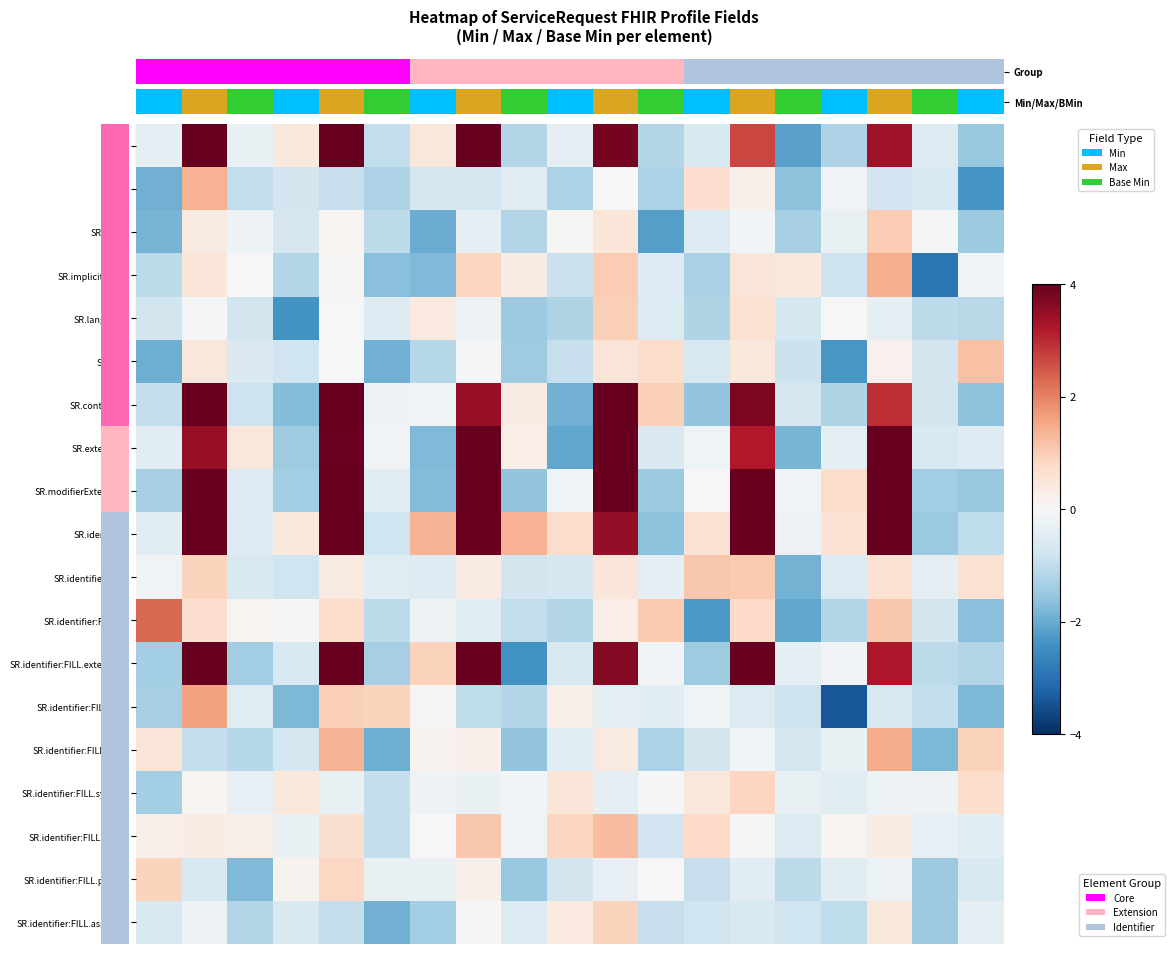

Reading left to right, what are all the values shown in this chart?

SR: -0.4	4.1	-0.3	0.4	4.0	-1.0	0.5	4.8	-1.2	-0.4	3.8	-1.2	-0.6	2.7	-2.2	-1.2	3.4	-0.5	-1.5
SR.id: -1.9	1.4	-1.0	-0.7	-0.9	-1.2	-0.7	-0.7	-0.5	-1.3	-0.0	-1.3	0.7	0.2	-1.6	-0.1	-0.8	-0.6	-2.4
SR.meta: -1.9	0.4	-0.2	-0.7	0.1	-1.0	-2.0	-0.4	-1.2	0.1	0.5	-2.2	-0.5	-0.1	-1.3	-0.3	1.0	-0.0	-1.5
SR.implicitRules: -1.0	0.5	-0.0	-1.2	0.1	-1.7	-1.8	0.9	0.3	-0.9	1.0	-0.5	-1.3	0.5	0.4	-0.8	1.5	-2.9	-0.1
SR.language: -0.7	-0.0	-0.7	-2.4	0.0	-0.5	0.4	-0.2	-1.4	-1.2	0.9	-0.5	-1.2	0.6	-0.7	-0.0	-0.4	-1.1	-1.1
SR.text: -2.0	0.4	-0.6	-0.8	0.0	-1.9	-1.1	-0.1	-1.4	-0.9	0.5	0.7	-0.7	0.4	-0.9	-2.3	0.2	-0.7	1.2
SR.contained: -0.9	4.4	-0.8	-1.7	5.1	-0.2	-0.2	3.5	0.3	-1.9	4.7	1.0	-1.6	3.8	-0.7	-1.2	3.0	-0.7	-1.6
SR.extension: -0.4	3.5	0.4	-1.4	3.9	-0.1	-1.8	4.4	0.3	-2.1	4.4	-0.6	-0.2	3.2	-1.9	-0.4	4.4	-0.6	-0.5
SR.modifierExtension: -1.3	4.4	-0.6	-1.4	5.7	-0.4	-1.7	4.7	-1.6	-0.2	5.1	-1.5	-0.0	4.5	-0.1	0.7	4.0	-1.4	-1.5
SR.identifier: -0.4	4.1	-0.5	0.4	4.9	-0.8	1.4	4.0	1.4	0.7	3.5	-1.7	0.6	4.0	-0.2	0.6	4.1	-1.5	-1.0
SR.identifier:FILL: -0.2	0.9	-0.6	-0.8	0.3	-0.5	-0.5	0.3	-0.7	-0.7	0.5	-0.3	1.1	1.0	-1.9	-0.5	0.6	-0.4	0.6
SR.identifier:FILL.id: 2.3	0.7	0.1	-0.0	0.7	-1.0	-0.2	-0.4	-1.0	-1.2	0.3	1.1	-2.3	0.8	-2.1	-1.2	1.1	-0.7	-1.7
SR.identifier:FILL.extension: -1.4	4.7	-1.4	-0.6	4.2	-1.3	0.9	4.7	-2.4	-0.6	3.7	-0.1	-1.4	4.1	-0.4	-0.1	3.2	-1.1	-1.2
SR.identifier:FILL.use: -1.3	1.6	-0.5	-1.8	0.9	0.9	0.0	-1.0	-1.2	0.2	-0.4	-0.4	-0.2	-0.5	-0.8	-3.4	-0.6	-1.0	-1.8
SR.identifier:FILL.type: 0.5	-0.9	-1.1	-0.7	1.4	-1.9	0.1	0.2	-1.6	-0.4	0.4	-1.3	-0.7	-0.1	-0.7	-0.3	1.5	-1.8	0.9
SR.identifier:FILL.system: -1.4	0.1	-0.3	0.4	-0.3	-1.0	-0.2	-0.3	-0.1	0.5	-0.3	-0.1	0.5	0.9	-0.3	-0.5	-0.2	-0.2	0.7
SR.identifier:FILL.value: 0.2	0.3	0.2	-0.3	0.6	-1.0	0.0	1.1	-0.1	0.9	1.2	-0.8	0.8	-0.0	-0.5	0.1	0.3	-0.3	-0.4
SR.identifier:FILL.period: 0.9	-0.6	-1.8	0.1	0.8	-0.3	-0.3	0.2	-1.5	-0.7	-0.3	-0.0	-0.9	-0.5	-1.1	-0.5	-0.2	-1.5	-0.6
SR.identifier:FILL.assigner: -0.6	-0.2	-1.2	-0.6	-1.0	-1.9	-1.4	0.0	-0.5	0.4	0.9	-0.9	-0.8	-0.6	-0.8	-1.0	0.5	-1.5	-0.4